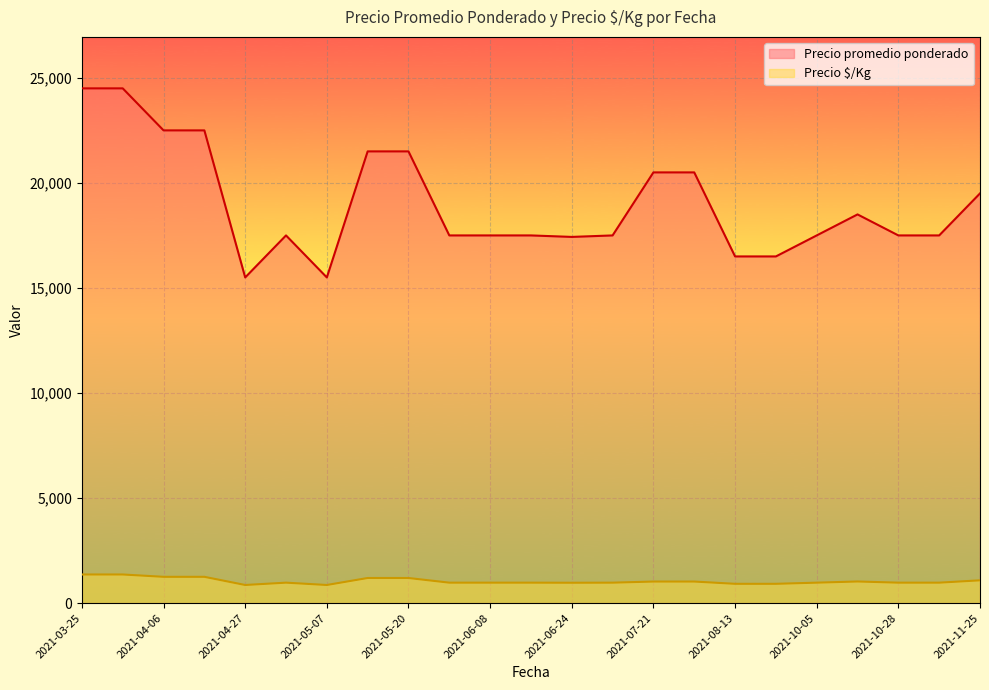

What is the difference between the Precio $/Kg values at 2021-03-25 and 2021-08-13?

444